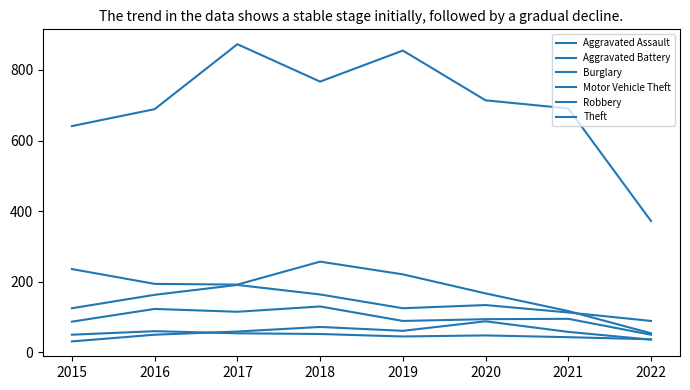

What value does the Robbery series have at 2016, to the nearest 5?

125